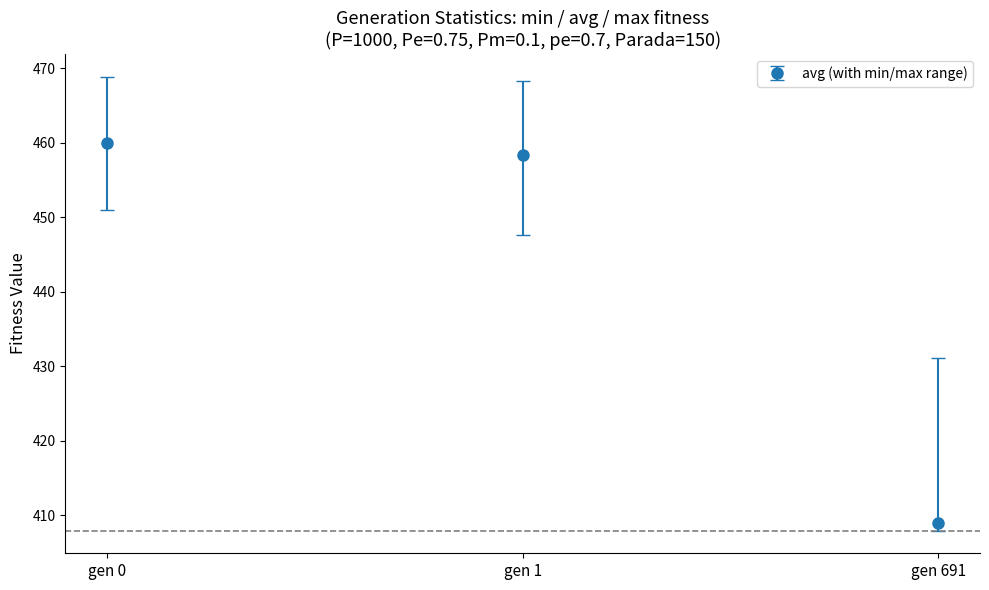

Which has a higher value, gen 0 or gen 1?

gen 0